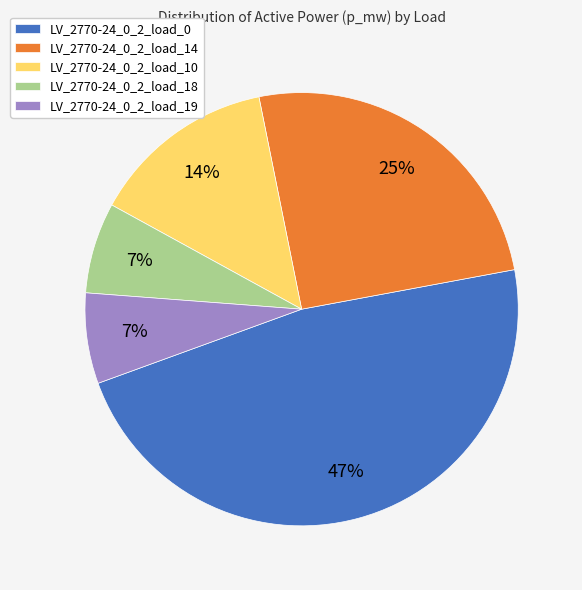

Is LV_2770-24_0_2_load_0 the majority of the pie?

No